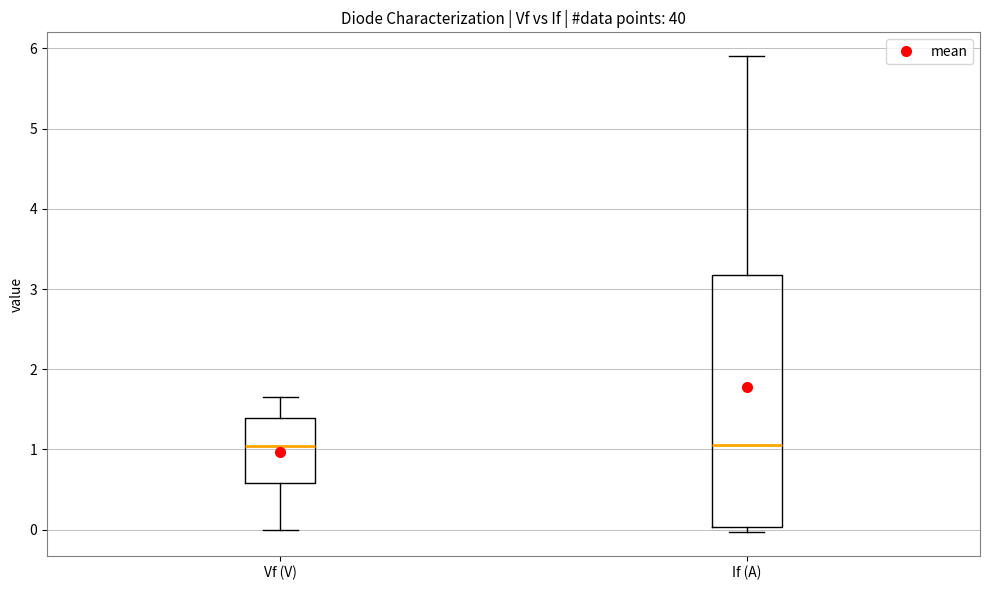

Where is the upper edge of the box for If (A) on the y-axis? The values are not printed on the chart, so give them approximately, as read against the axis.

3.2